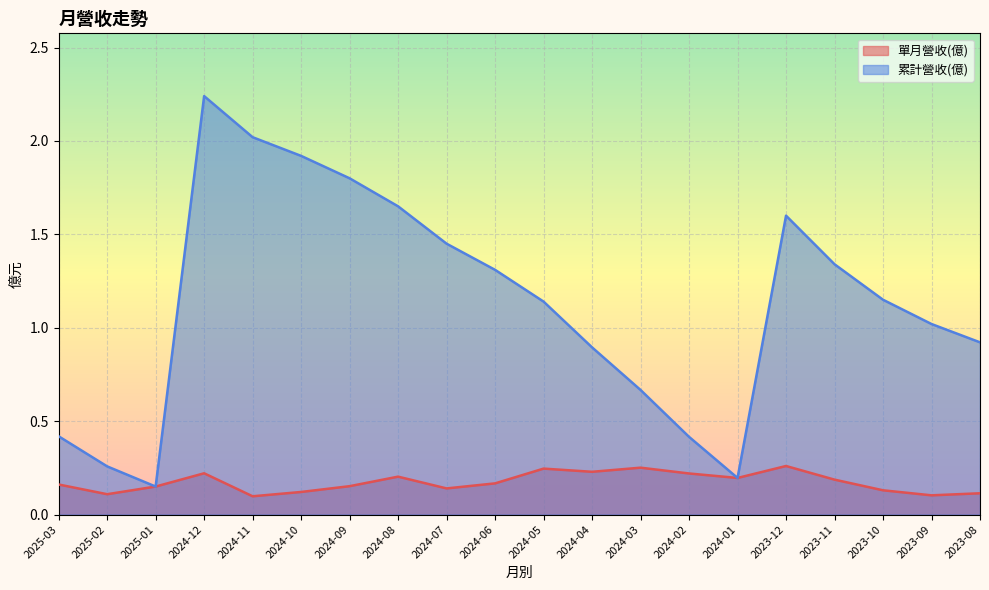

The 累計營收(億) series shows 1.0 at 2024-03. True or false?

False